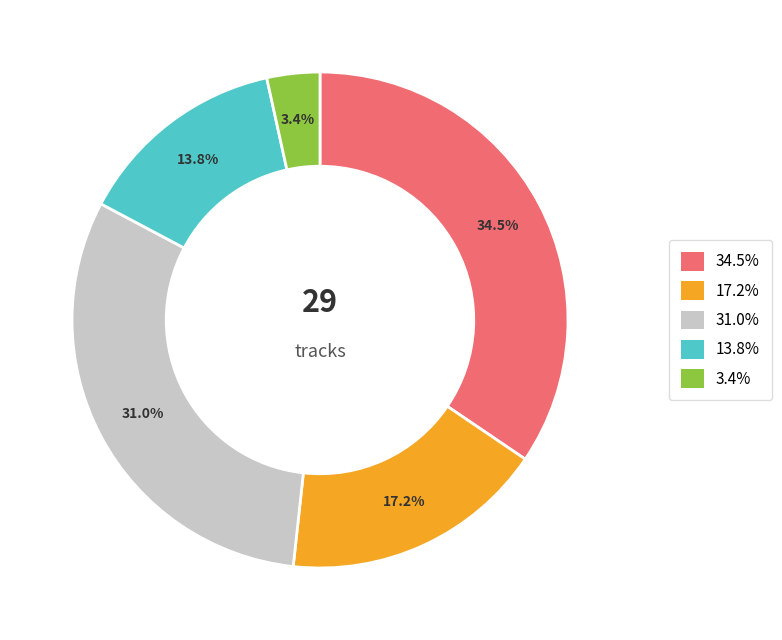

How many slices are in this pie chart?

5